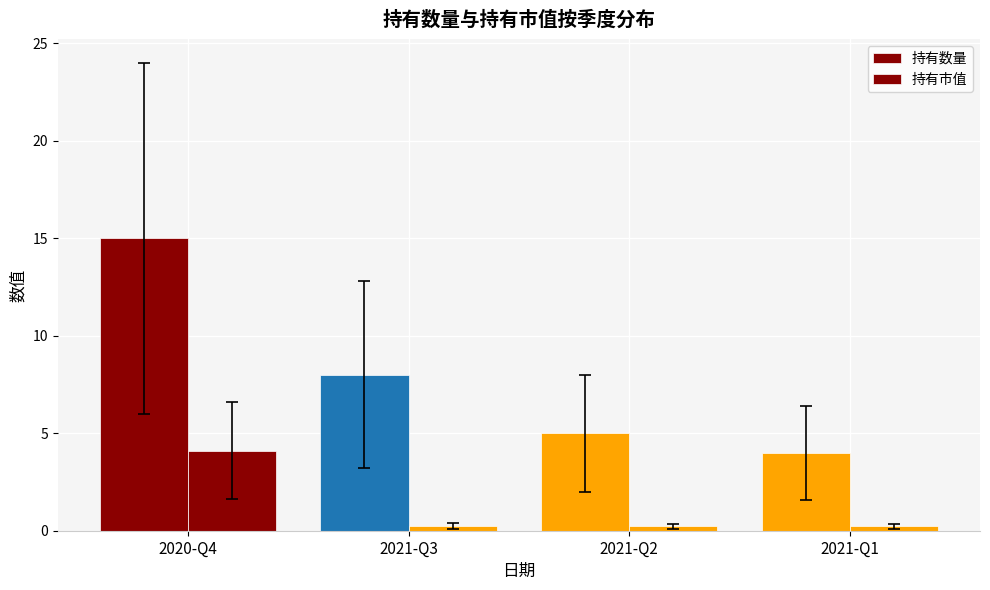

How many data points does each series have?

4